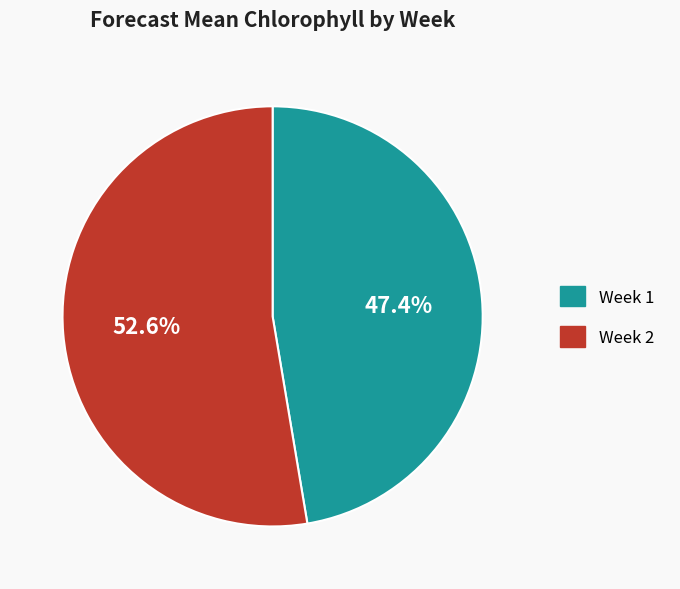

How many slices are in this pie chart?

2